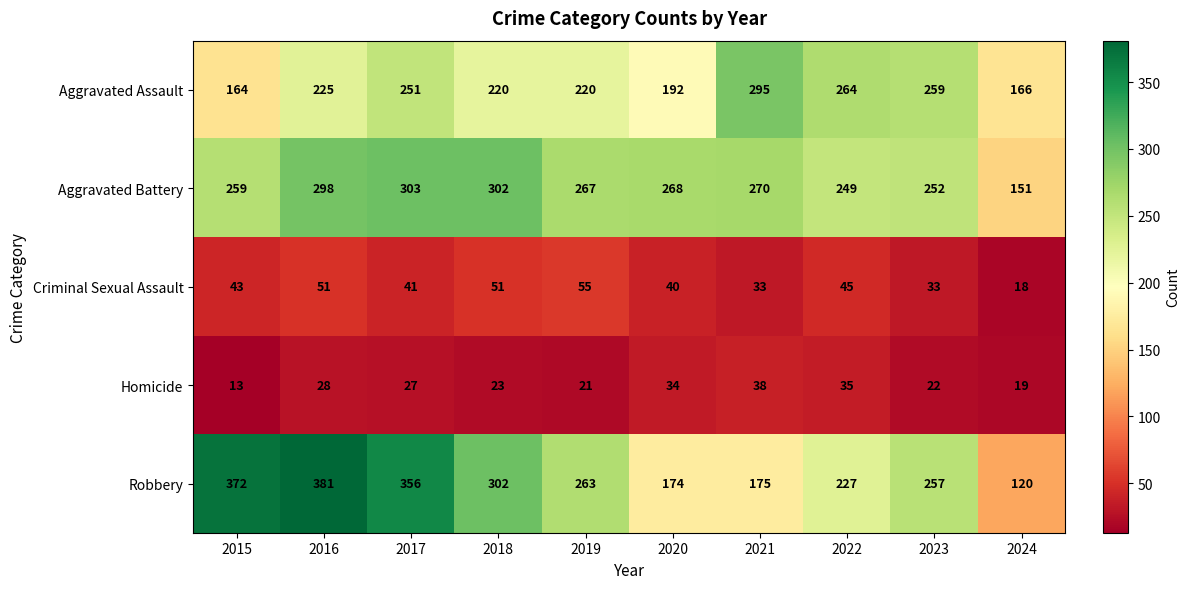

The value of Homicide at 2017 is 40. True or false?

False